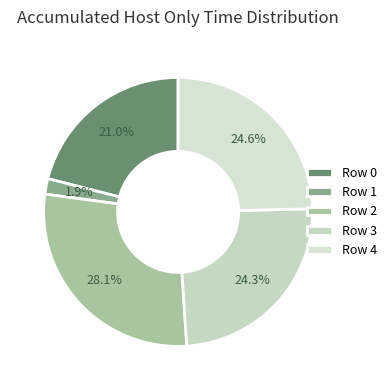

To the nearest percent, what percentage of the pie is Row 4?

25%